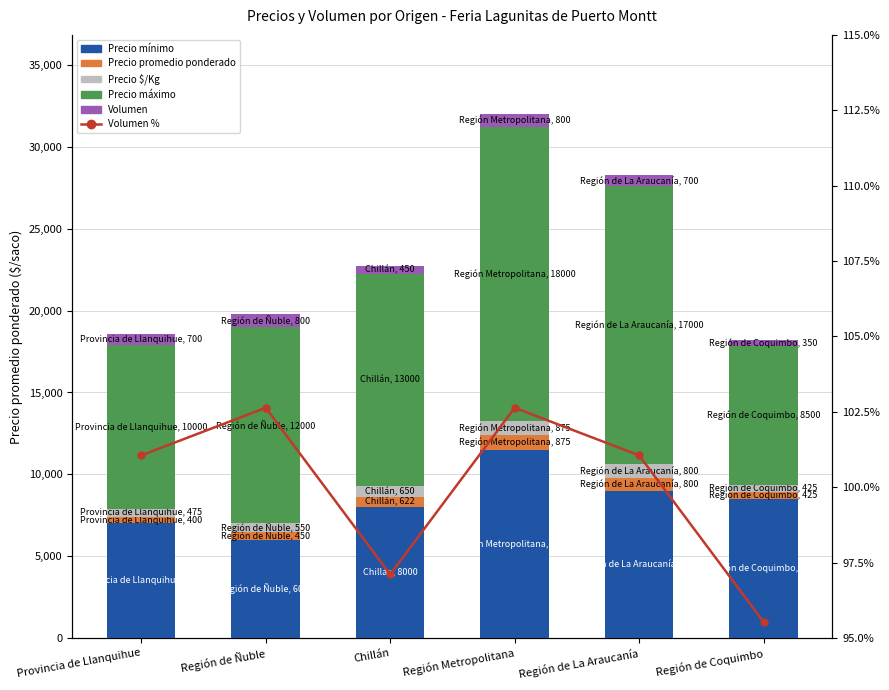

Count the number of data series in this chart.

6